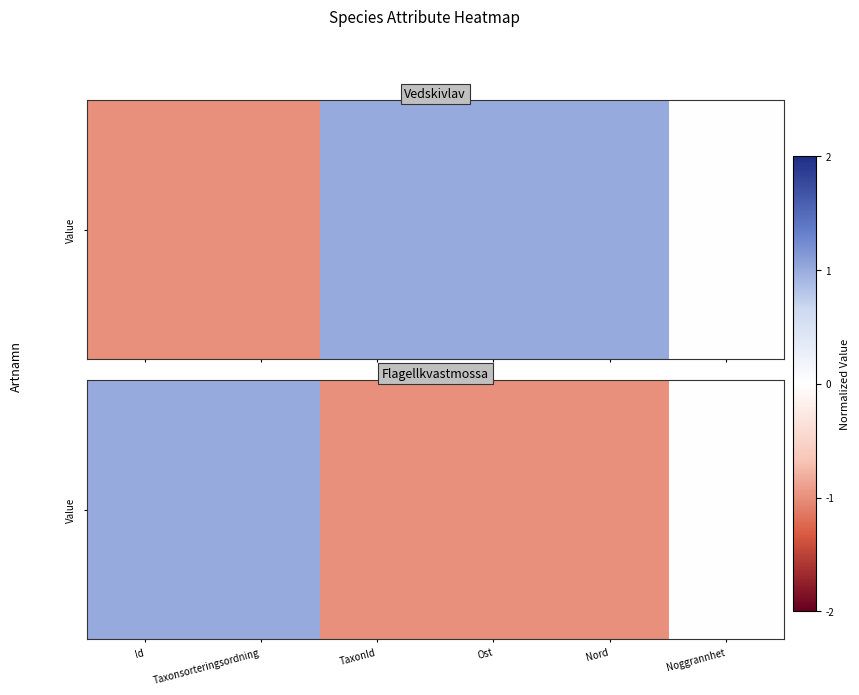

List the labels in order of value, smallest first.

TaxonId, Nord, Ost, Noggrannhet, Id, Taxonsorteringsordning